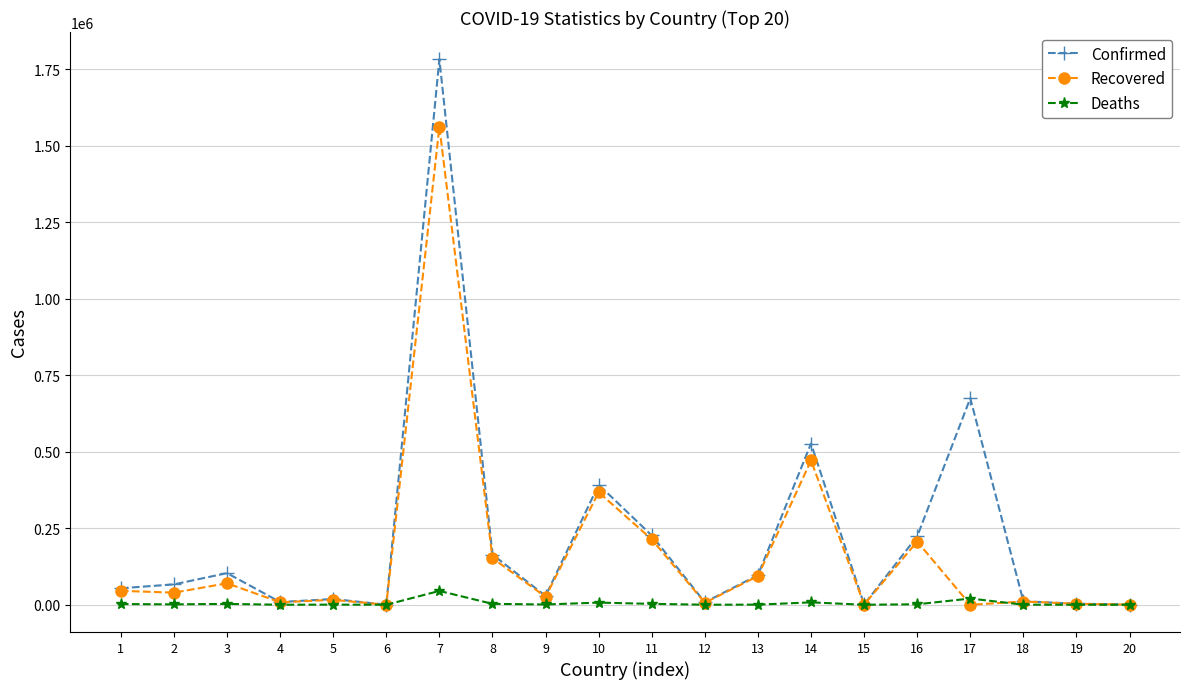

True or false: Recovered has more than 2 points higher than both neighbors.

True